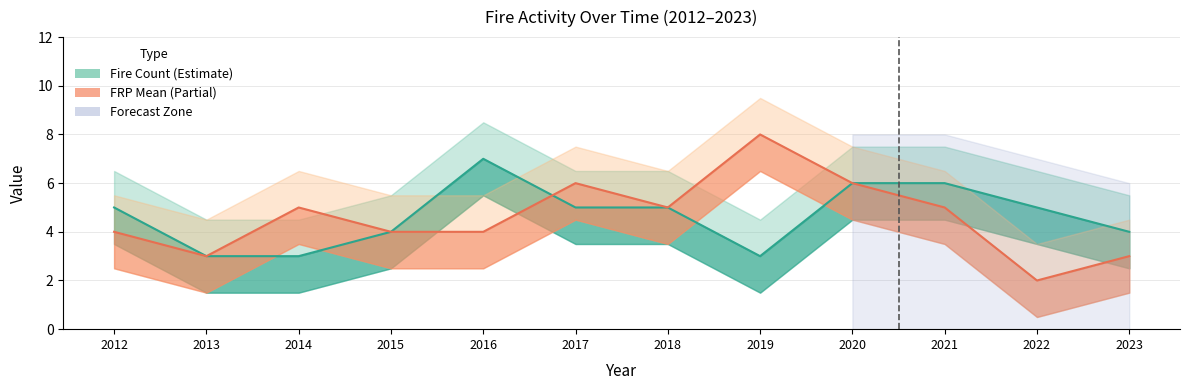

List the series in order of their peak value, lowest first.

Fire Count, FRP Mean